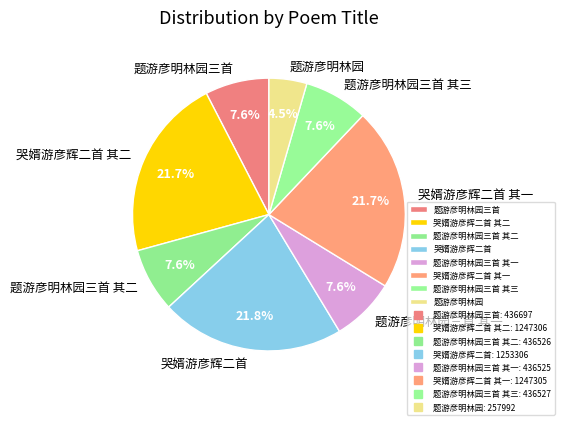

What percentage do 哭婿游彦辉二首 其一 and 题游彦明林园三首 其二 together represent?

29.3%